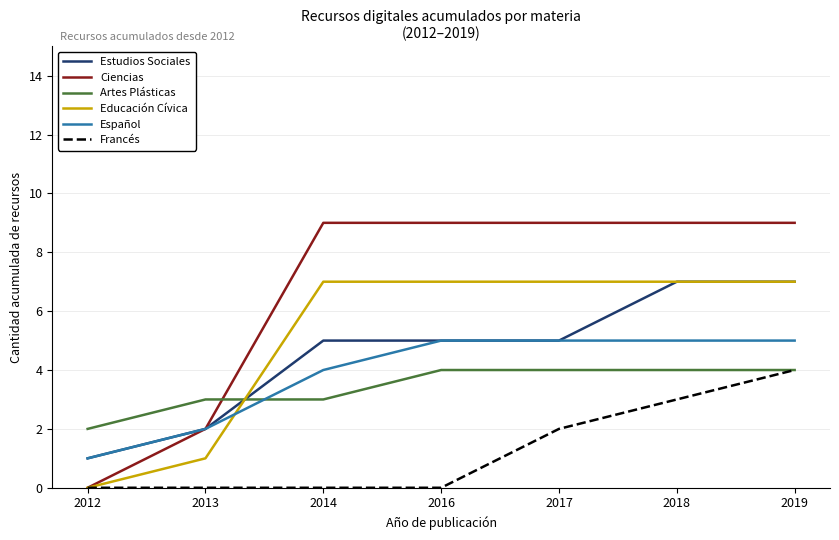

Which series has the largest range (max minus min)?

Ciencias